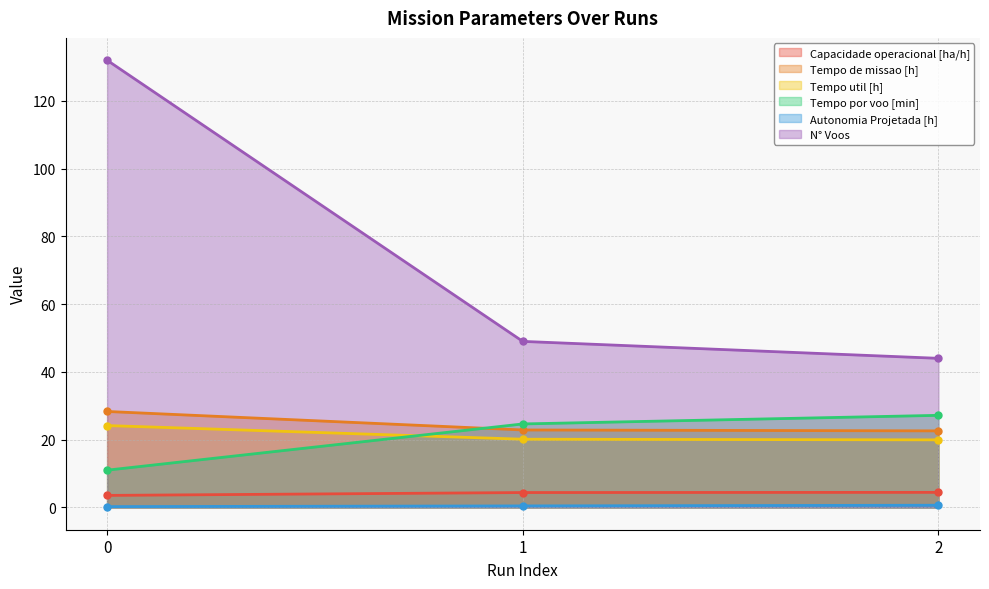

What is the sum of the Tempo por voo [min] values at 1 and 2?

51.8